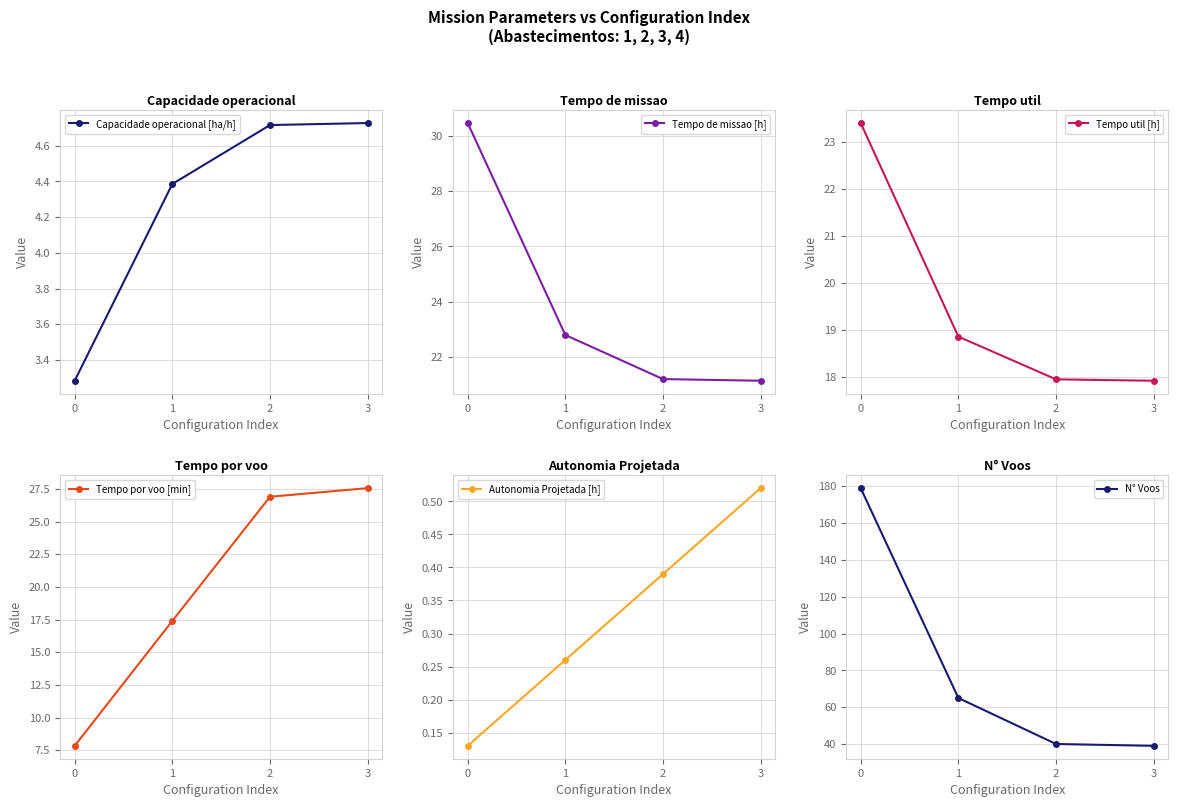

Rank the series at 1 from lowest to highest value.

Autonomia Projetada [h], Capacidade operacional [ha/h], Tempo por voo [min], Tempo util [h], Tempo de missao [h], N° Voos